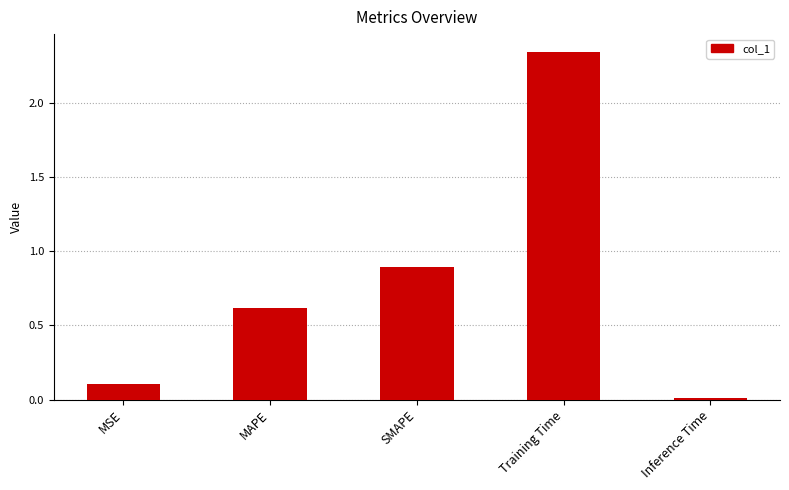

List the labels in order of value, largest first.

Training Time, SMAPE, MAPE, MSE, Inference Time